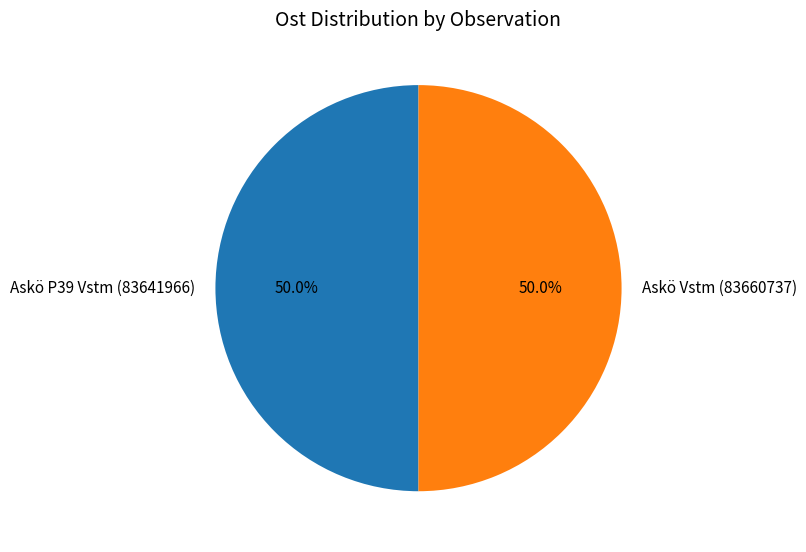

True or false: Askö Vstm (83660737) accounts for 63% of the total.

False